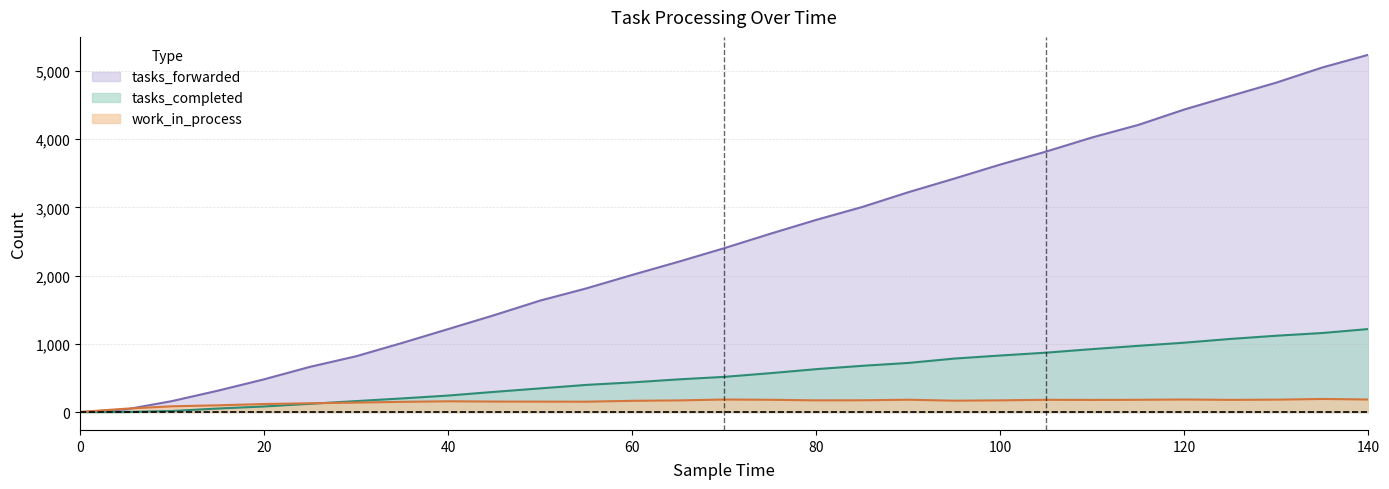

Rank the series by their average value, from highest to lowest.

tasks_forwarded, tasks_completed, work_in_process